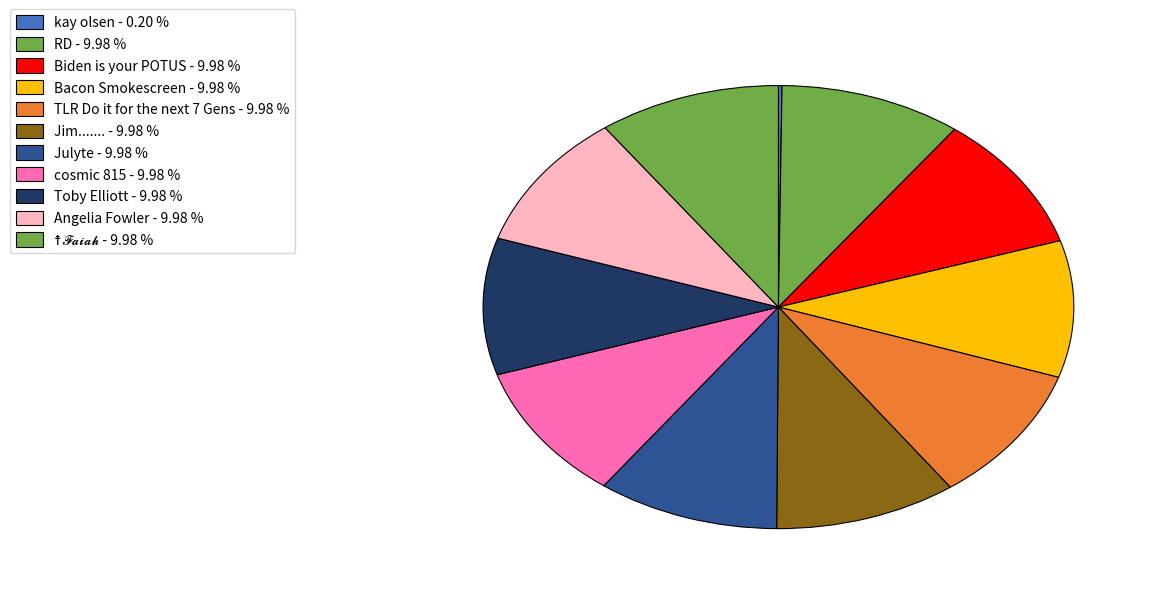

Is the sum of Toby Elliott and Jim....... greater than half?

No